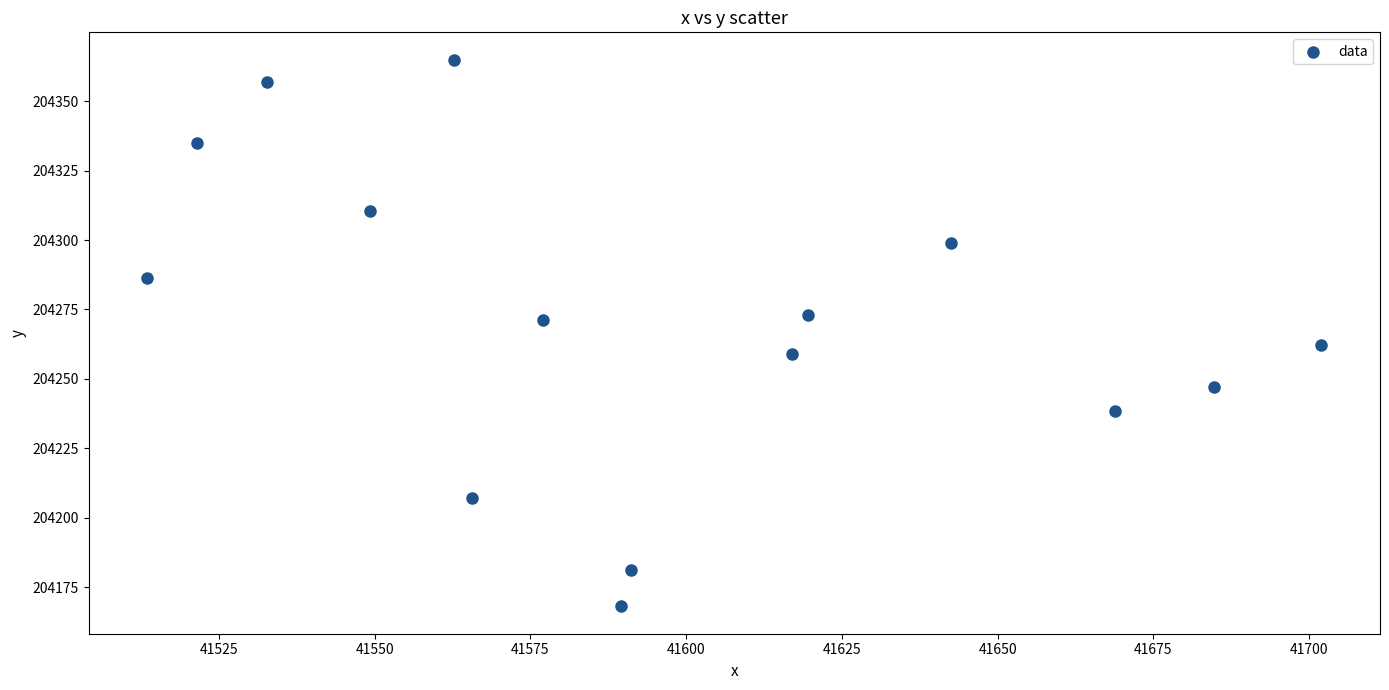

What is the range of X values (max minus min)?

188.4